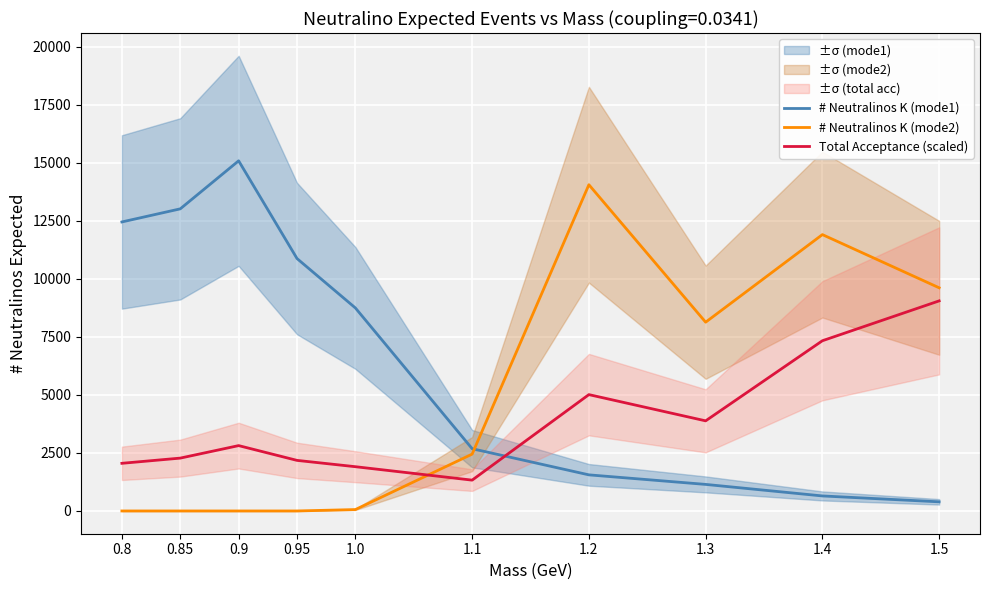

At which label does Total Acceptance (scaled) reach its peak?

1.5